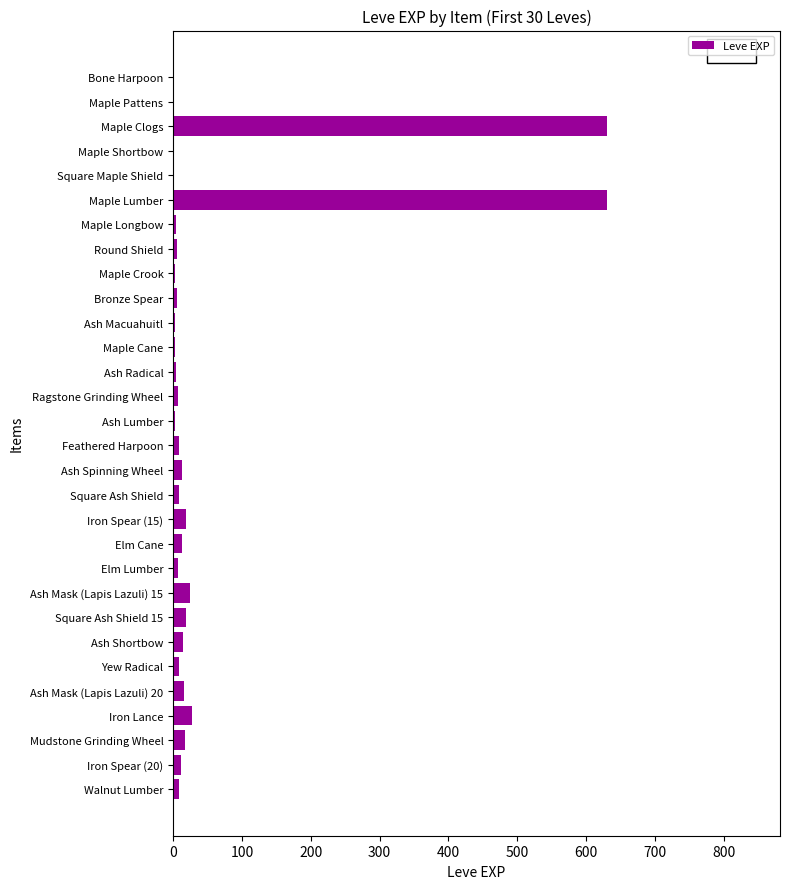

What is the maximum value shown in the chart?

630